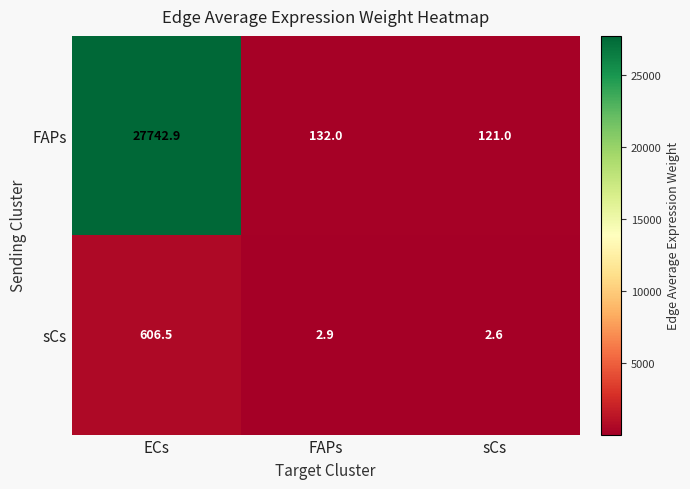

What is the total value across all series at FAPs?

134.9